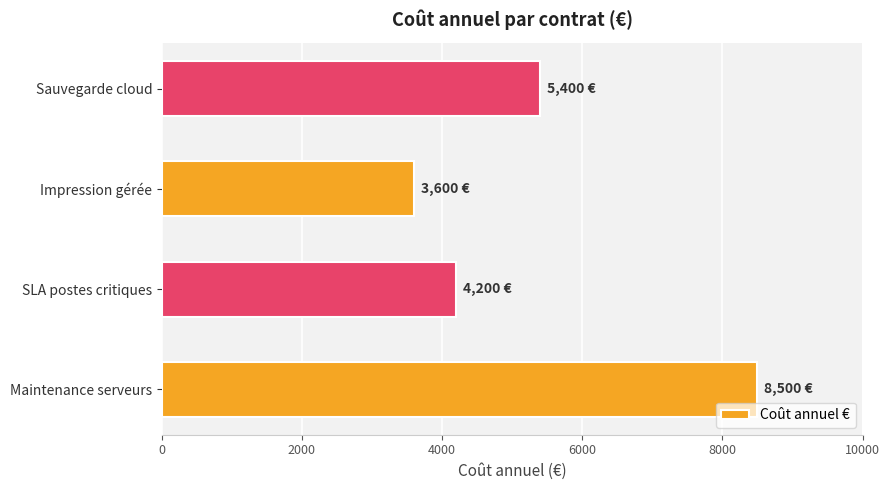

Reading bottom to top, what are all the values shown in this chart?

Maintenance serveurs=8500	SLA postes critiques=4200	Impression gérée=3600	Sauvegarde cloud=5400